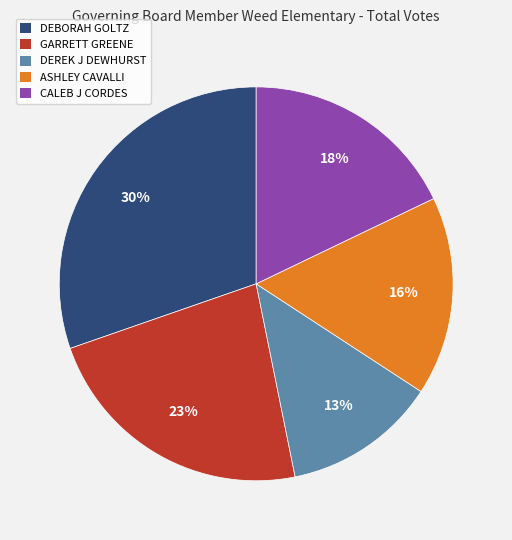

Which has a higher value, CALEB J CORDES or ASHLEY CAVALLI?

CALEB J CORDES